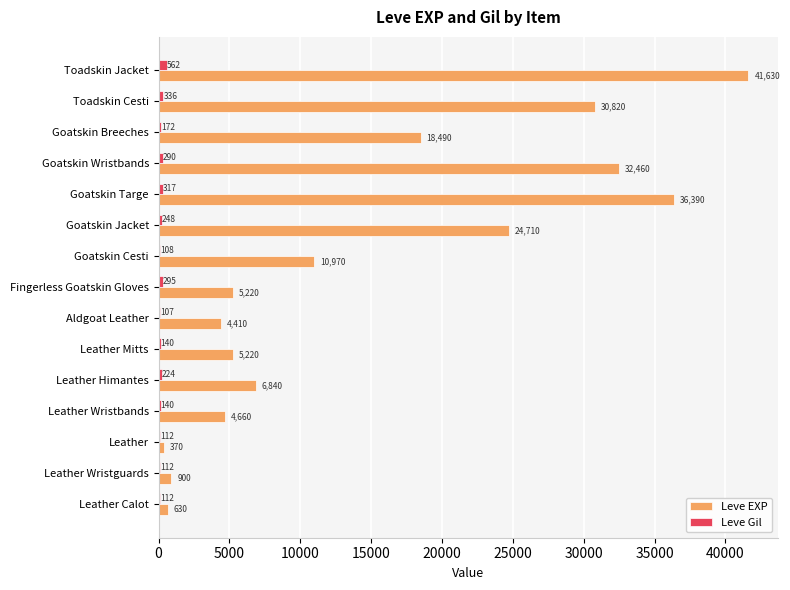

What is the maximum value shown in the chart?

41630